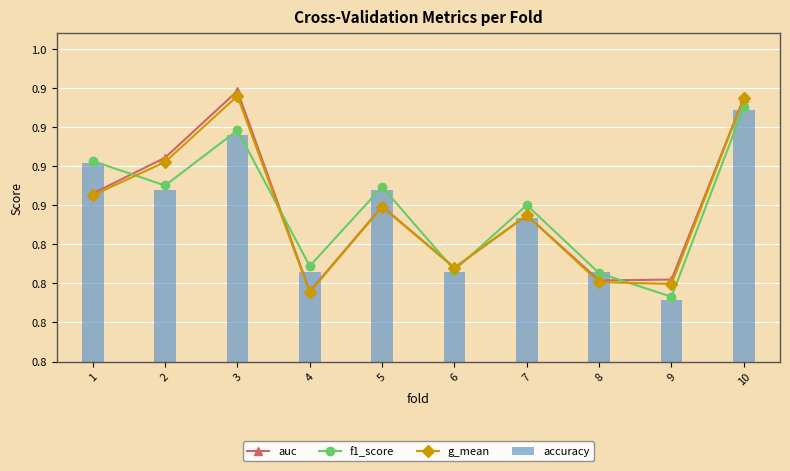

At which category is the sum across all series the highest?

10